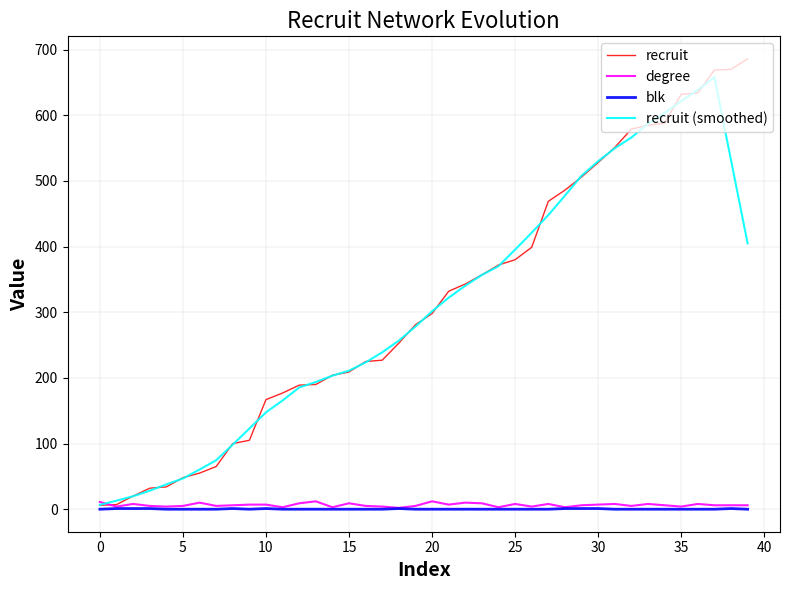

What is the maximum value shown in the chart?

686.0